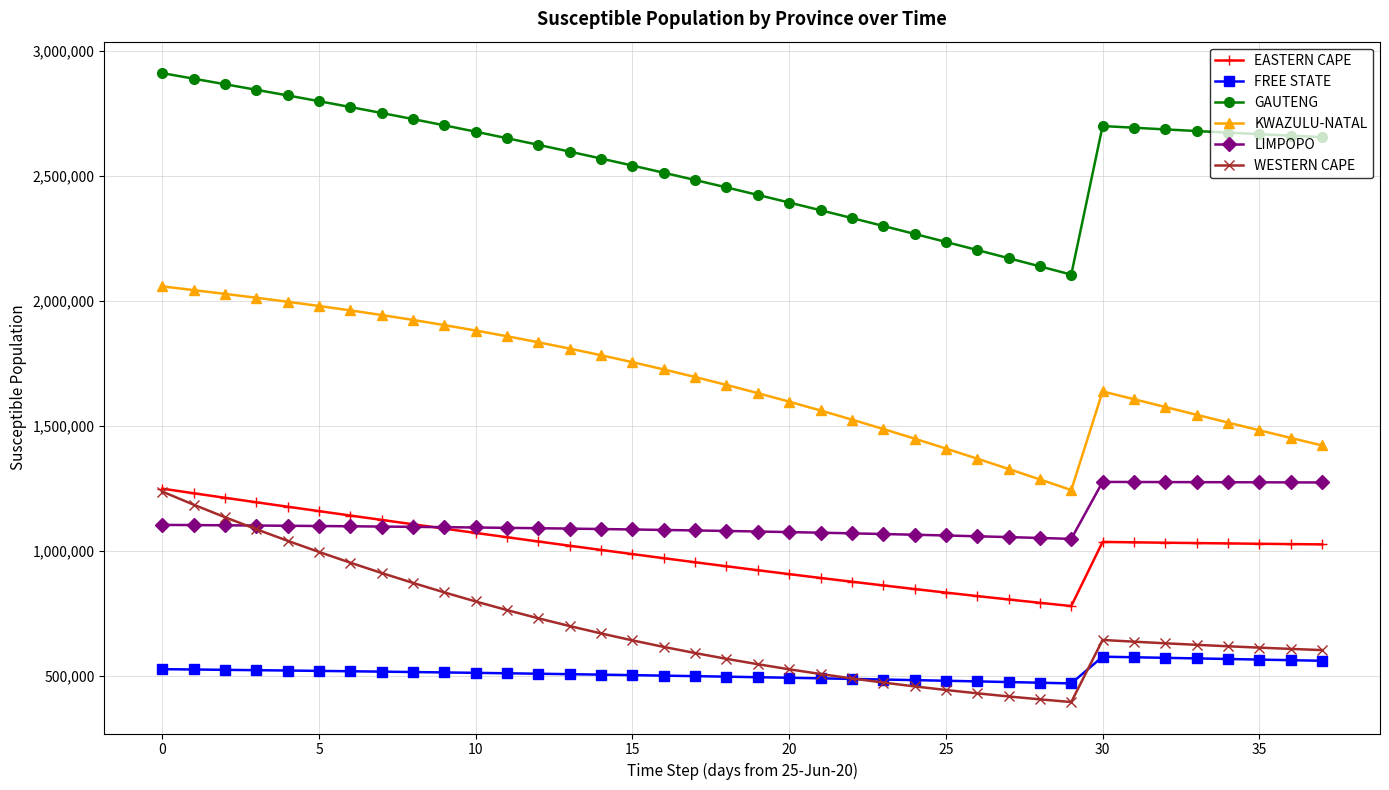

In FREE STATE, how many points are lower than both neighbors (excluding endpoints)?

1